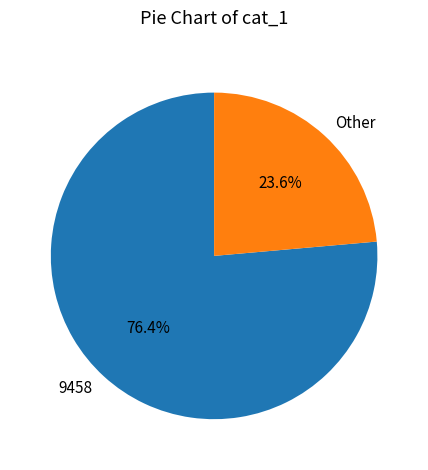

How much of the chart is everything except 9458?

23.6%